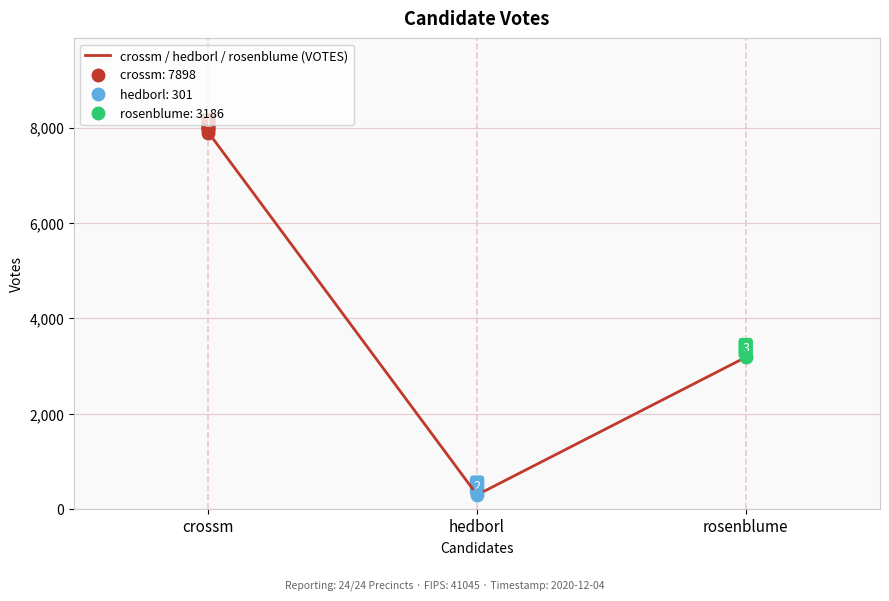

List the labels in order of value, smallest first.

hedborl, rosenblume, crossm